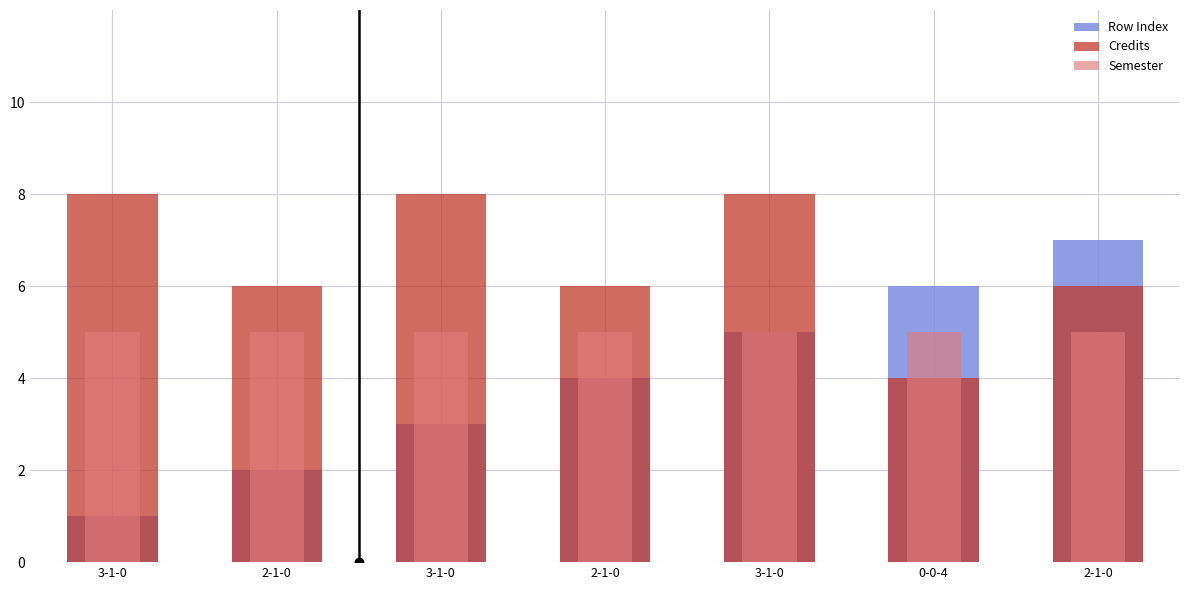

What is the highest value of the Row Index series?

7